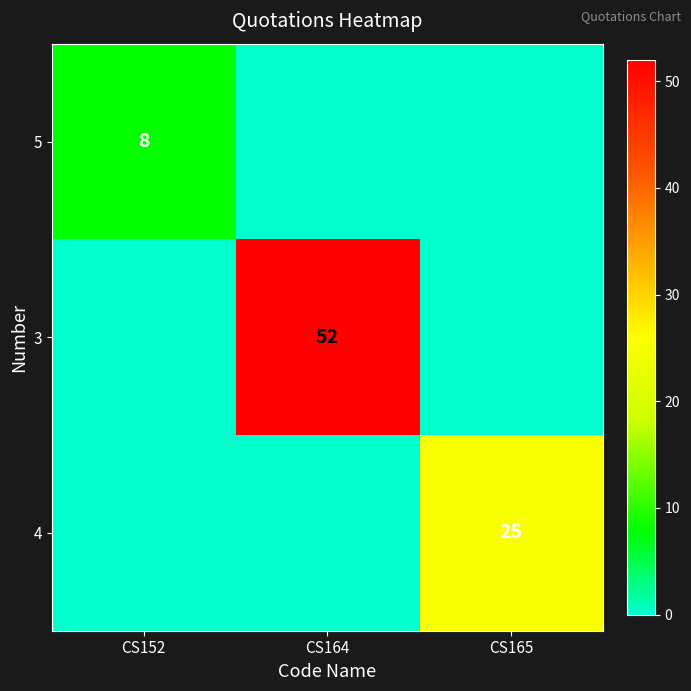

What is the total value across all series at CS164?

52